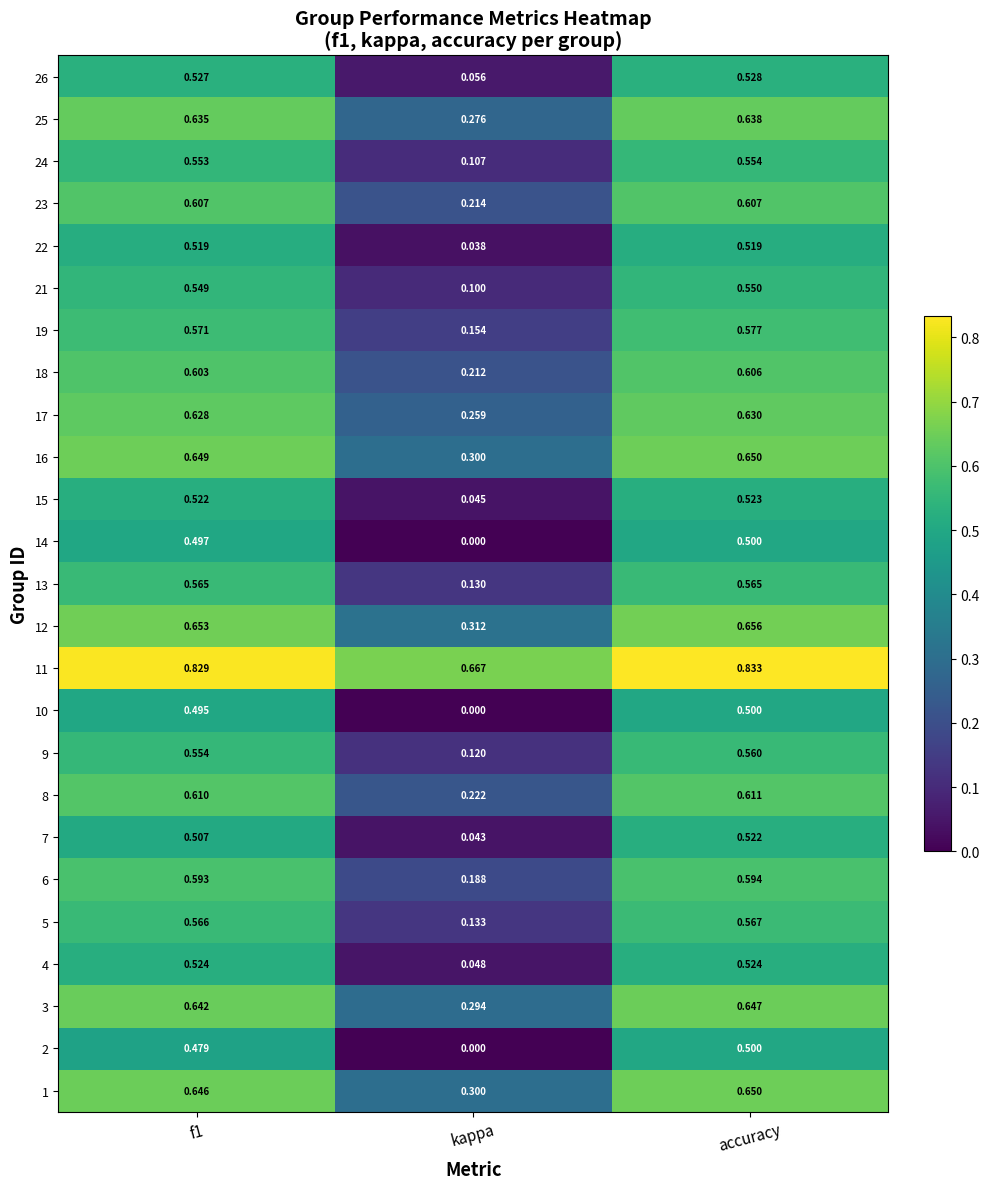

At which category is the sum across all series the highest?

accuracy